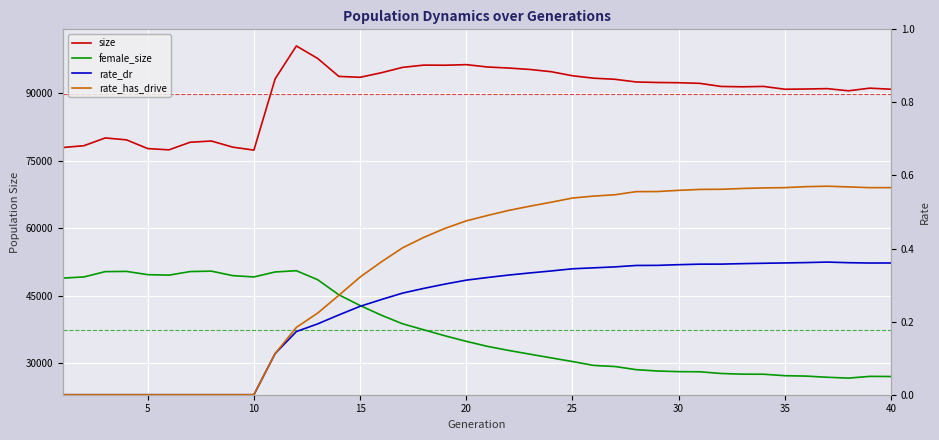

How many interior local valleys does the female_size series have?

3